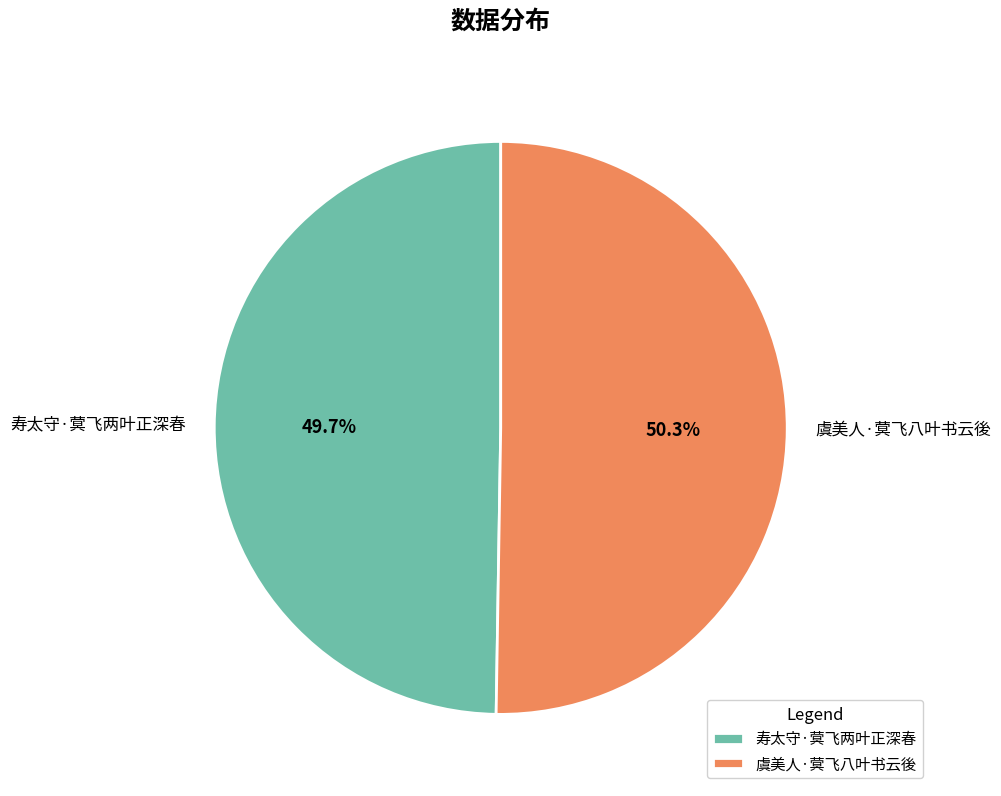

True or false: 寿太守·蓂飞两叶正深春 accounts for 50% of the total.

True